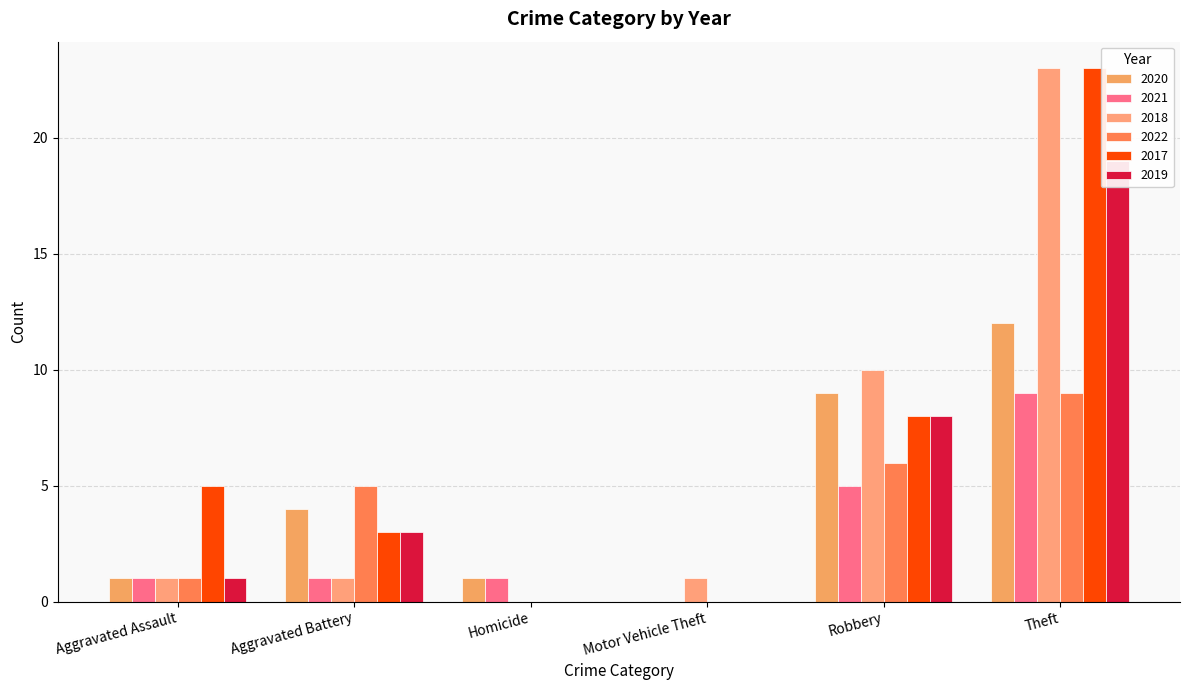

What is the sum of all 2019 values?

31